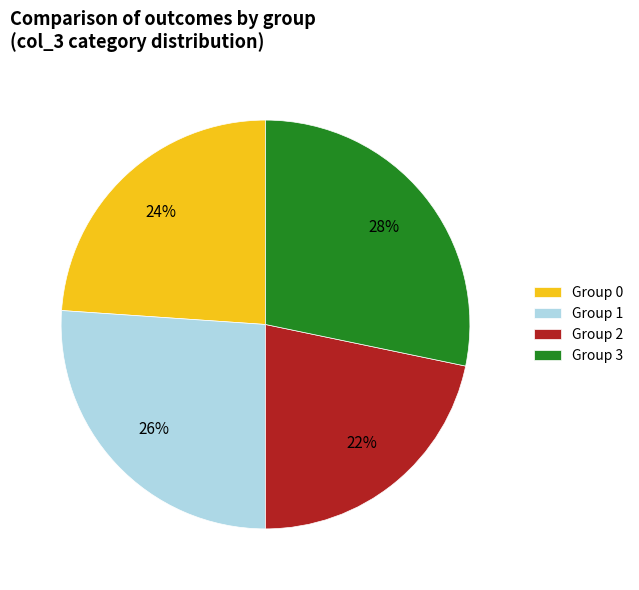

Is it true that Group 1 is 26% of the pie?

True